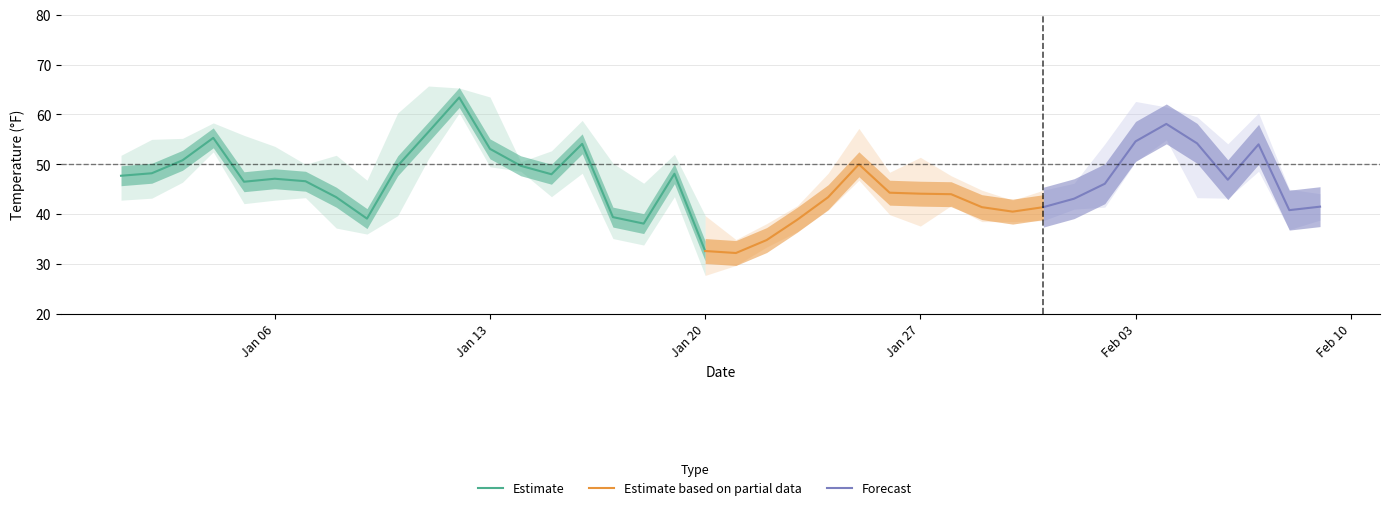

How many data points in MAX are above 51?

22